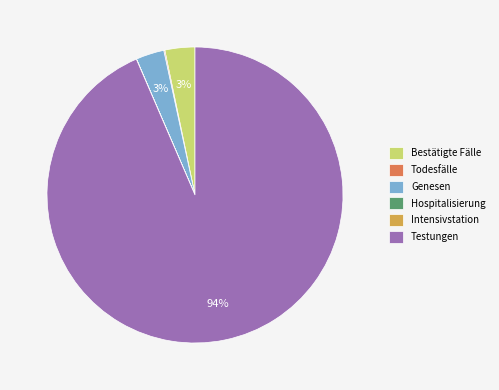

What percentage is the Bestätigte Fälle slice, to the nearest percent?

3%